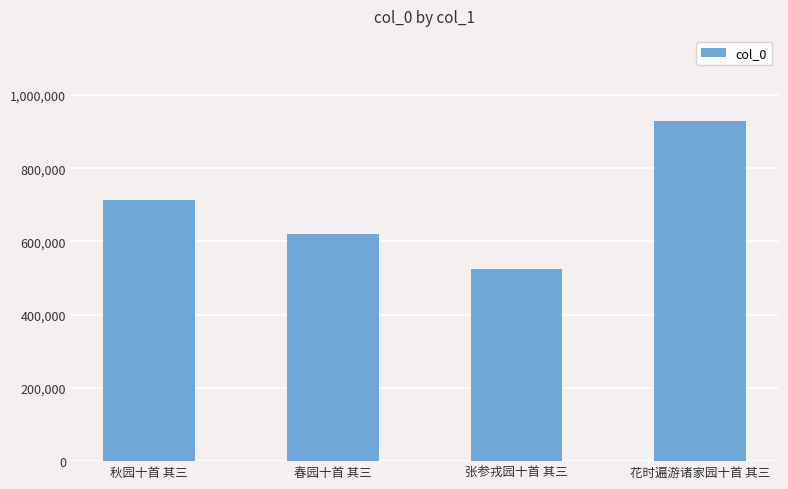

What is the change in value from 张参戎园十首 其三 to 花时遍游诸家园十首 其三?

+403004